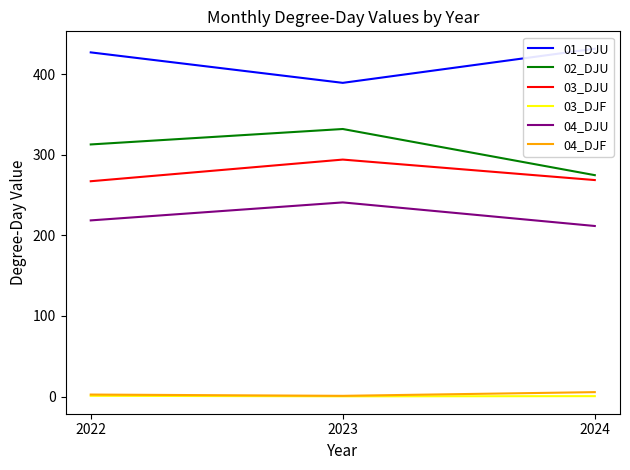

Which series has the widest spread of values?

02_DJU